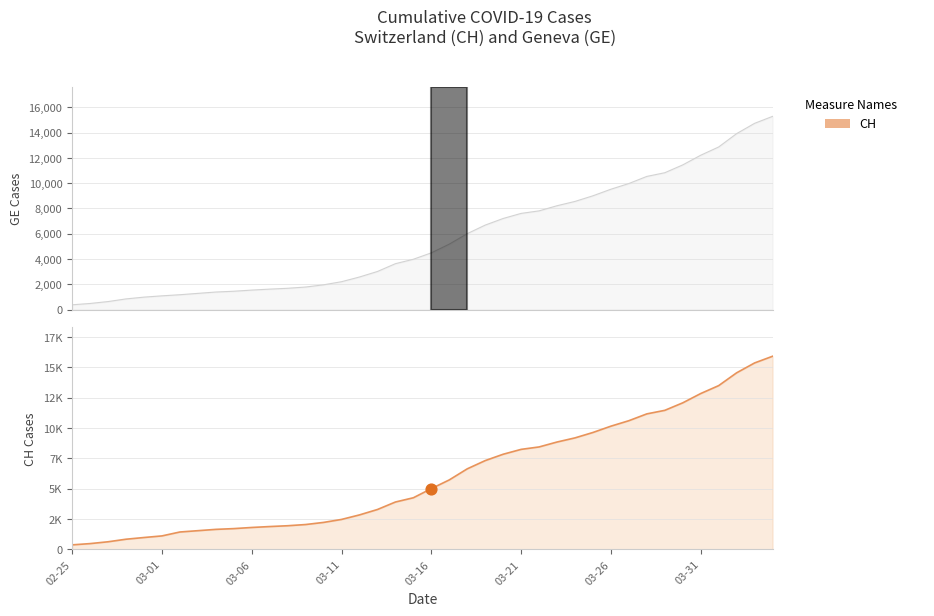

At which category is the sum across all series the highest?

2020-04-04